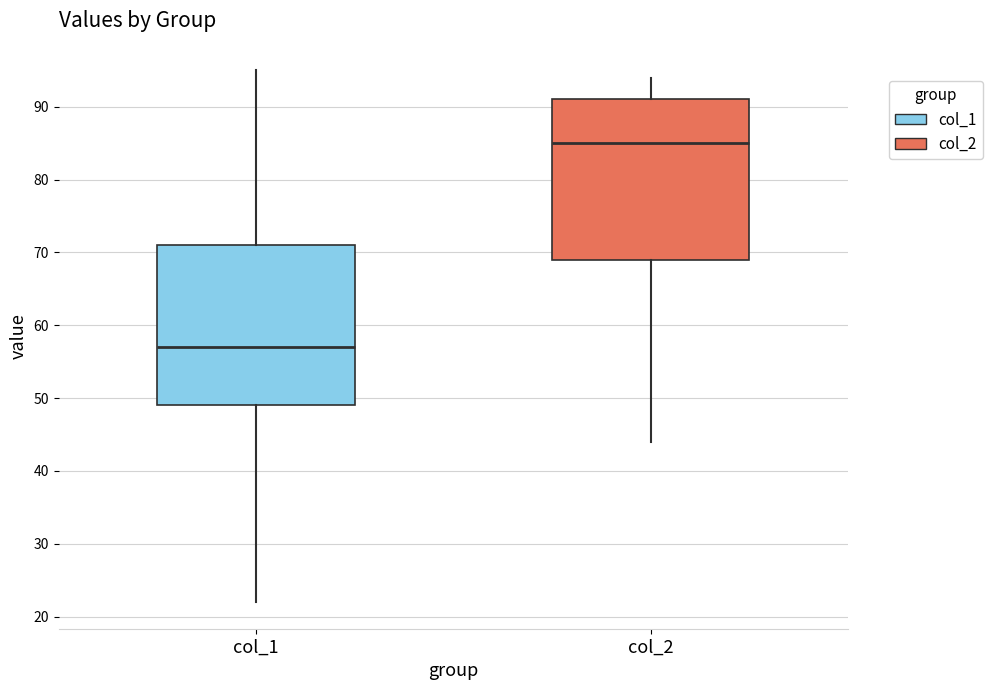

Reading left to right, transcribe this box plot: for each box, give where its median line is, the range the box spans, and where its two whiskers end, as read against the y-axis. The values are not printed on the chart, so give them approximately, as read against the axis.

col_1: median 57, box 49 to 71, whiskers 22 to 95
col_2: median 85, box 69 to 91, whiskers 44 to 94